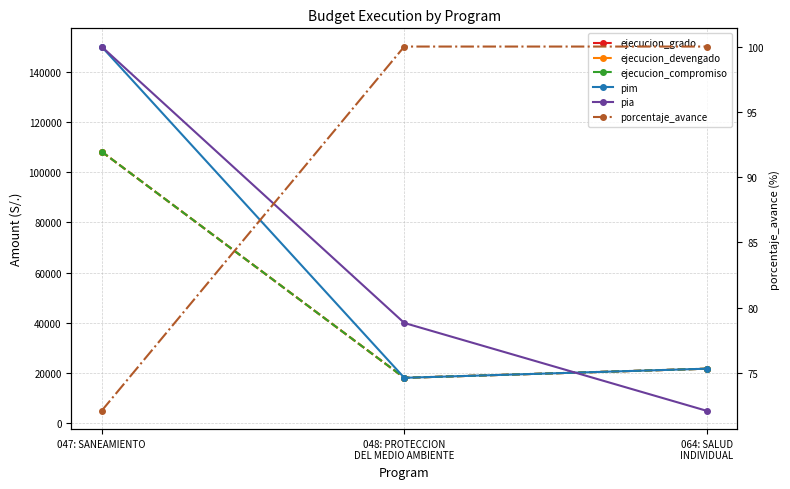

Where does the ejecucion_grado series first go above 21799?

047: SANEAMIENTO